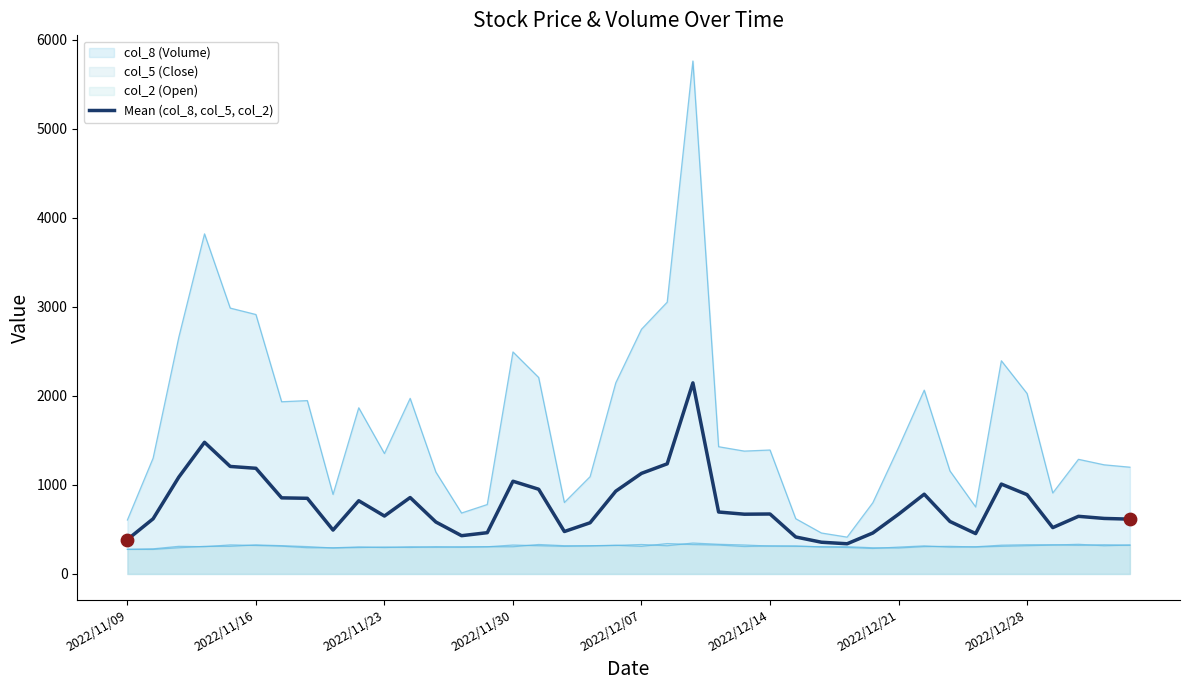

What is the ratio of the value at 8 to the value at 16?

0.5